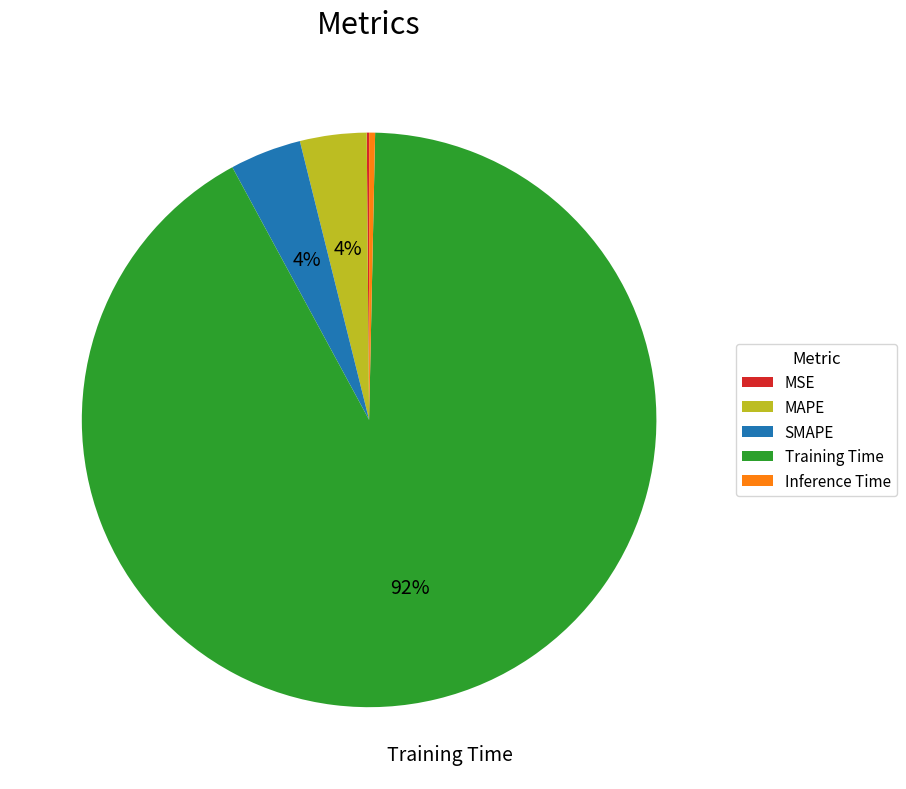

To the nearest percent, what portion does SMAPE represent?

4%